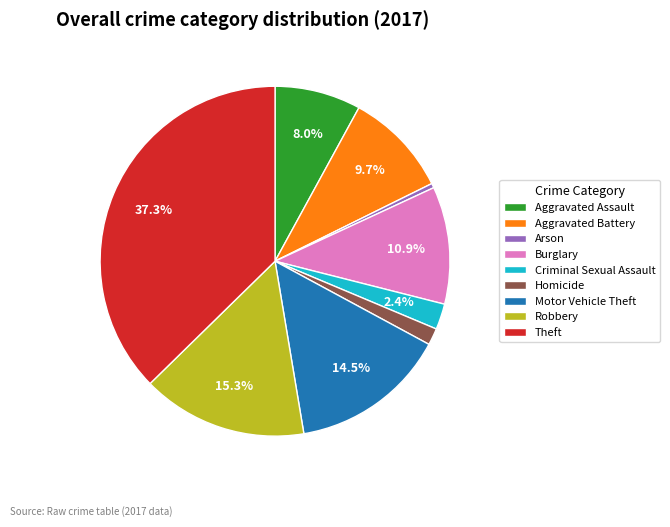

To the nearest percent, what is the difference between the Arson and Criminal Sexual Assault slice percentages?

2%